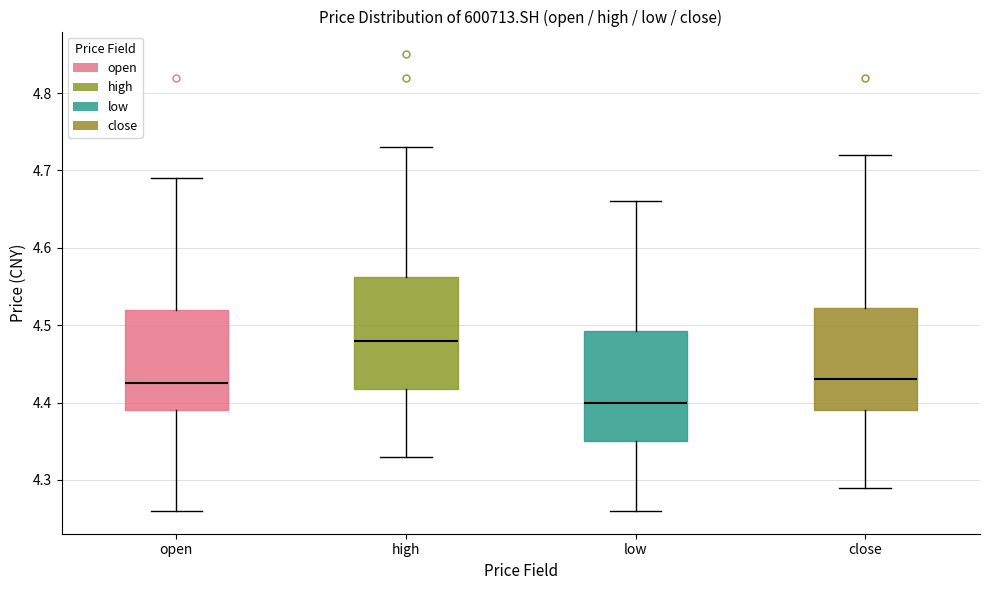

Where is the upper edge of the box for open on the y-axis? The values are not printed on the chart, so give them approximately, as read against the axis.

4.52